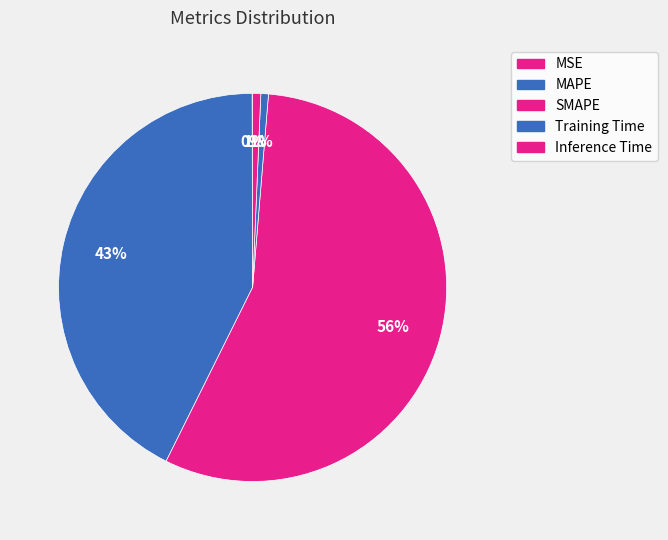

The Inference Time slice represents 1% of the pie. True or false?

True